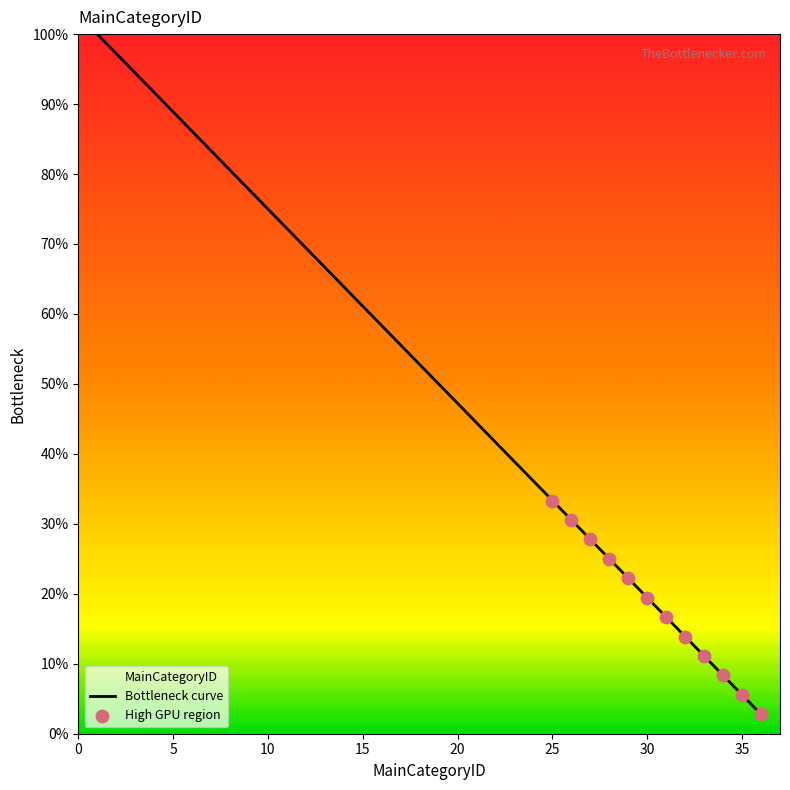

What is the change in value from 9 to 26?

-47.2